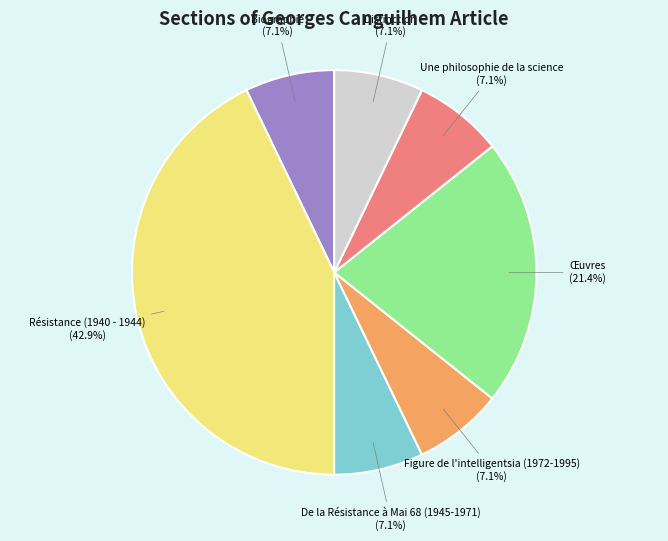

To the nearest percent, what is the difference between the largest and smallest slice percentages?

36%